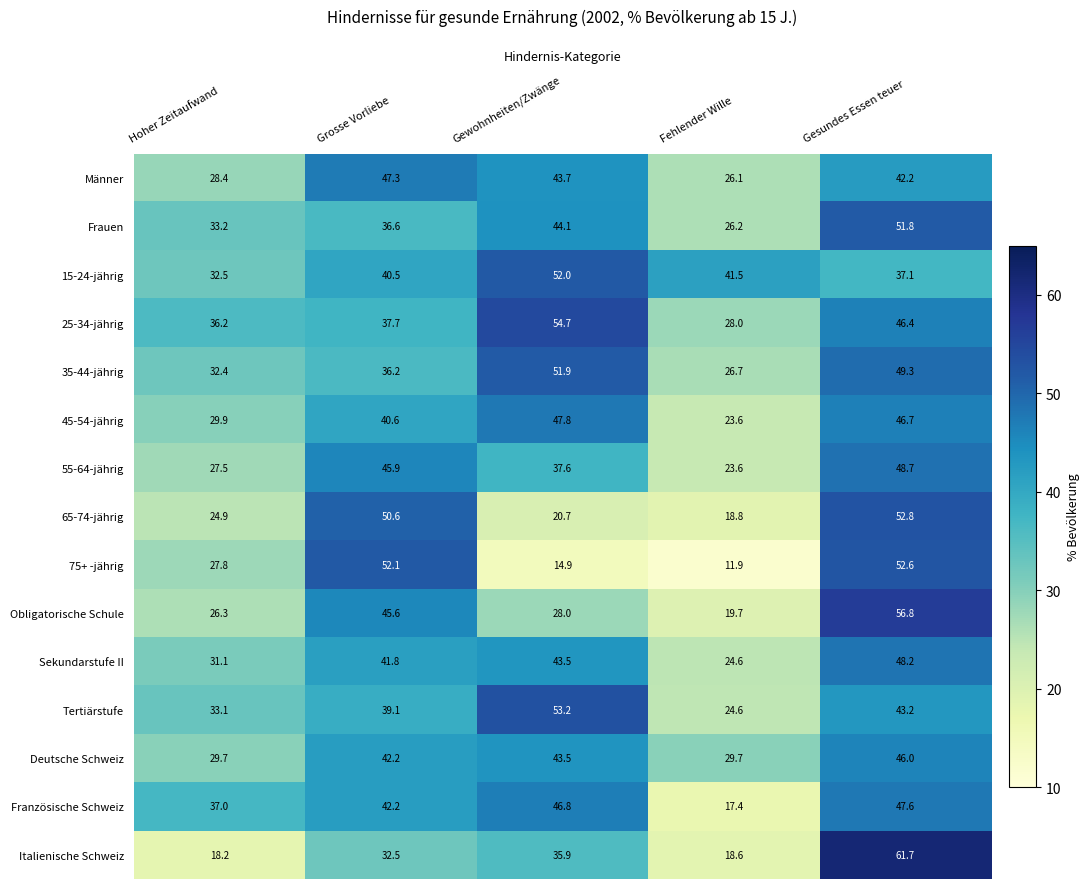

What is the sum of all 15-24-jährig values?

203.6